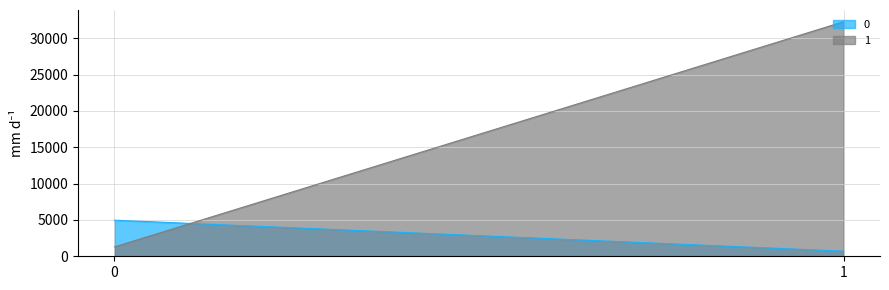

What are all the series names shown in the legend?

0, 1